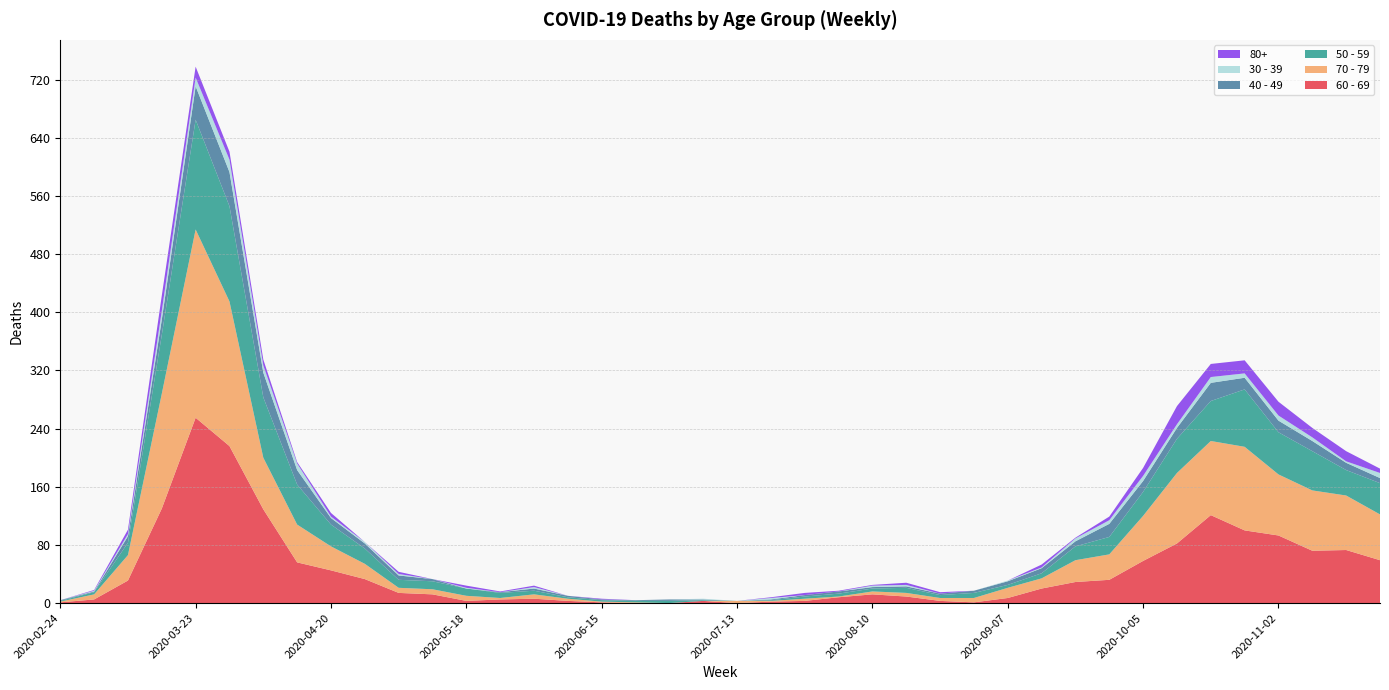

Reading right to left, transcribe all the data shown in this chart.

60 - 69: 2020-11-23=59	2020-11-16=73	2020-11-09=72	2020-11-02=93	2020-10-26=100	2020-10-19=121	2020-10-12=82	2020-10-05=58	2020-09-28=32	2020-09-21=29	2020-09-14=20	2020-09-07=7	2020-08-31=1	2020-08-24=3	2020-08-17=9	2020-08-10=12	2020-08-03=8	2020-07-27=3	2020-07-20=2	2020-07-13=0	2020-07-06=3	2020-06-29=0	2020-06-22=0	2020-06-15=1	2020-06-08=3	2020-06-01=6	2020-05-25=5	2020-05-18=3	2020-05-11=12	2020-05-04=14	2020-04-27=33	2020-04-20=45	2020-04-13=56	2020-04-06=129	2020-03-30=216	2020-03-23=255	2020-03-16=130	2020-03-09=31	2020-03-02=5	2020-02-24=1
70 - 79: 2020-11-23=63	2020-11-16=75	2020-11-09=83	2020-11-02=84	2020-10-26=115	2020-10-19=102	2020-10-12=97	2020-10-05=62	2020-09-28=35	2020-09-21=30	2020-09-14=14	2020-09-07=14	2020-08-31=6	2020-08-24=4	2020-08-17=5	2020-08-10=4	2020-08-03=1	2020-07-27=3	2020-07-20=1	2020-07-13=3	2020-07-06=0	2020-06-29=0	2020-06-22=1	2020-06-15=1	2020-06-08=3	2020-06-01=6	2020-05-25=2	2020-05-18=7	2020-05-11=7	2020-05-04=7	2020-04-27=21	2020-04-20=33	2020-04-13=52	2020-04-06=71	2020-03-30=199	2020-03-23=259	2020-03-16=158	2020-03-09=35	2020-03-02=7	2020-02-24=1
50 - 59: 2020-11-23=43	2020-11-16=35	2020-11-09=54	2020-11-02=58	2020-10-26=79	2020-10-19=55	2020-10-12=47	2020-10-05=33	2020-09-28=24	2020-09-21=19	2020-09-14=7	2020-09-07=4	2020-08-31=7	2020-08-24=4	2020-08-17=7	2020-08-10=4	2020-08-03=4	2020-07-27=3	2020-07-20=1	2020-07-13=0	2020-07-06=1	2020-06-29=3	2020-06-22=2	2020-06-15=2	2020-06-08=2	2020-06-01=5	2020-05-25=7	2020-05-18=10	2020-05-11=11	2020-05-04=11	2020-04-27=21	2020-04-20=30	2020-04-13=55	2020-04-06=83	2020-03-30=131	2020-03-23=151	2020-03-16=81	2020-03-09=17	2020-03-02=3	2020-02-24=1
40 - 49: 2020-11-23=7	2020-11-16=10	2020-11-09=14	2020-11-02=16	2020-10-26=16	2020-10-19=25	2020-10-12=15	2020-10-05=15	2020-09-28=18	2020-09-21=7	2020-09-14=7	2020-09-07=5	2020-08-31=3	2020-08-24=2	2020-08-17=2	2020-08-10=2	2020-08-03=3	2020-07-27=2	2020-07-20=1	2020-07-13=0	2020-07-06=1	2020-06-29=2	2020-06-22=1	2020-06-15=1	2020-06-08=2	2020-06-01=3	2020-05-25=1	2020-05-18=0	2020-05-11=3	2020-05-04=6	2020-04-27=7	2020-04-20=9	2020-04-13=20	2020-04-06=34	2020-03-30=47	2020-03-23=46	2020-03-16=21	2020-03-09=9	2020-03-02=1	2020-02-24=1
30 - 39: 2020-11-23=7	2020-11-16=2	2020-11-09=5	2020-11-02=7	2020-10-26=6	2020-10-19=8	2020-10-12=5	2020-10-05=7	2020-09-28=5	2020-09-21=4	2020-09-14=1	2020-09-07=1	2020-08-31=0	2020-08-24=0	2020-08-17=2	2020-08-10=2	2020-08-03=0	2020-07-27=0	2020-07-20=2	2020-07-13=0	2020-07-06=1	2020-06-29=0	2020-06-22=0	2020-06-15=0	2020-06-08=0	2020-06-01=2	2020-05-25=0	2020-05-18=1	2020-05-11=0	2020-05-04=2	2020-04-27=2	2020-04-20=2	2020-04-13=9	2020-04-06=10	2020-03-30=17	2020-03-23=12	2020-03-16=12	2020-03-09=3	2020-03-02=1	2020-02-24=0
80+: 2020-11-23=6	2020-11-16=14	2020-11-09=13	2020-11-02=19	2020-10-26=18	2020-10-19=18	2020-10-12=25	2020-10-05=11	2020-09-28=5	2020-09-21=1	2020-09-14=4	2020-09-07=0	2020-08-31=0	2020-08-24=2	2020-08-17=3	2020-08-10=1	2020-08-03=1	2020-07-27=3	2020-07-20=1	2020-07-13=0	2020-07-06=0	2020-06-29=0	2020-06-22=0	2020-06-15=1	2020-06-08=0	2020-06-01=2	2020-05-25=1	2020-05-18=3	2020-05-11=0	2020-05-04=3	2020-04-27=0	2020-04-20=5	2020-04-13=2	2020-04-06=8	2020-03-30=11	2020-03-23=15	2020-03-16=21	2020-03-09=6	2020-03-02=1	2020-02-24=0